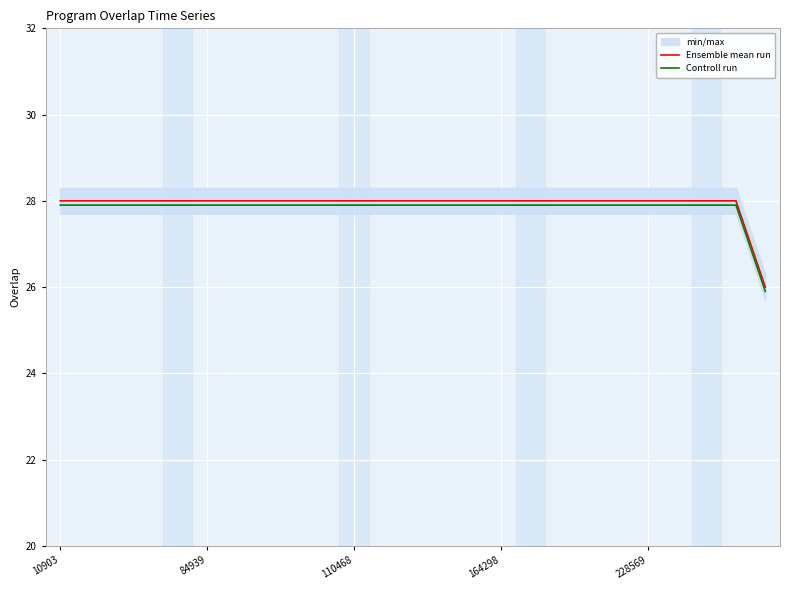

Reading left to right, list all the values displayed in this chart.

Ensemble mean run: 28.0	28.0	28.0	28.0	28.0	28.0	28.0	28.0	28.0	28.0	28.0	28.0	28.0	28.0	28.0	28.0	28.0	28.0	28.0	28.0	28.0	28.0	28.0	28.0	26.0
Controll run: 27.9	27.9	27.9	27.9	27.9	27.9	27.9	27.9	27.9	27.9	27.9	27.9	27.9	27.9	27.9	27.9	27.9	27.9	27.9	27.9	27.9	27.9	27.9	27.9	25.9